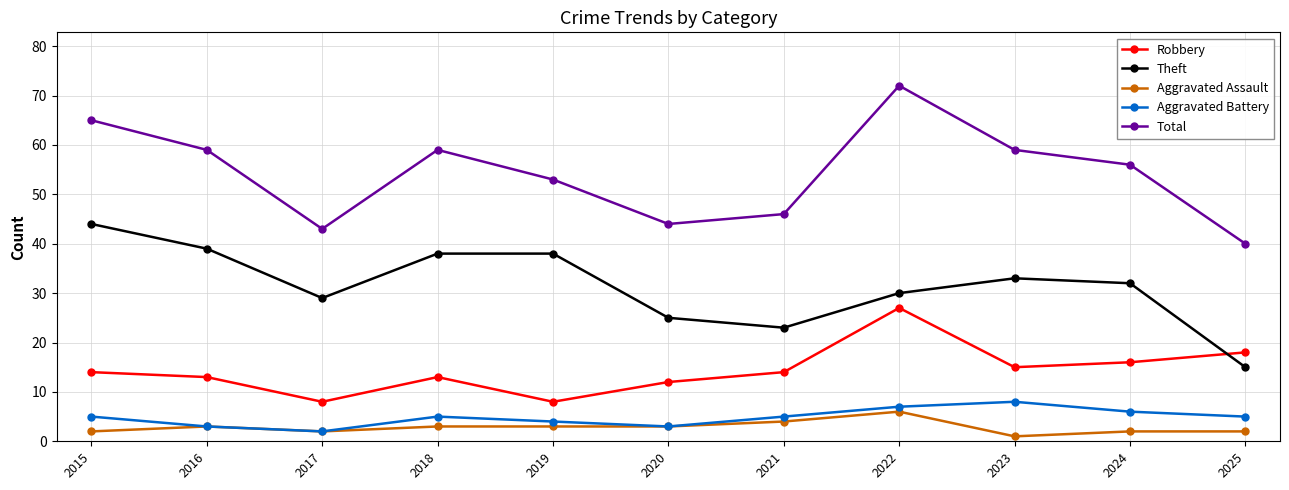

True or false: Total and Theft cross at least once.

False